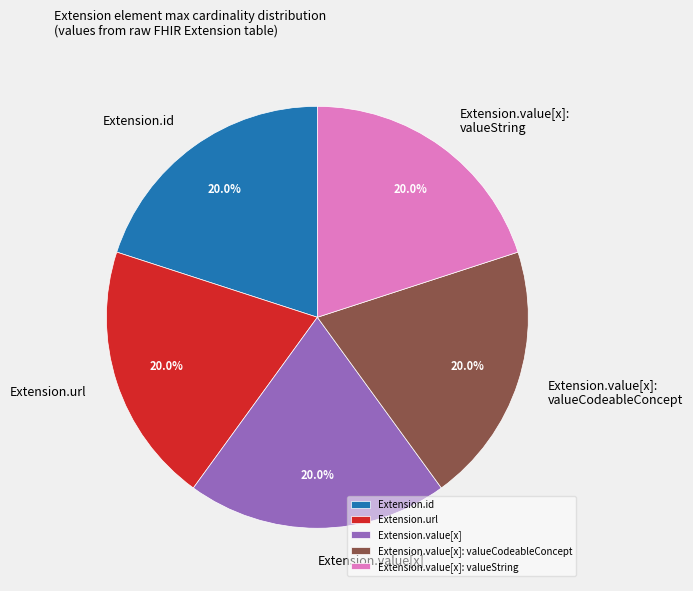

What is the total percentage of Extension.value[x]: valueCodeableConcept and Extension.url?

40.0%